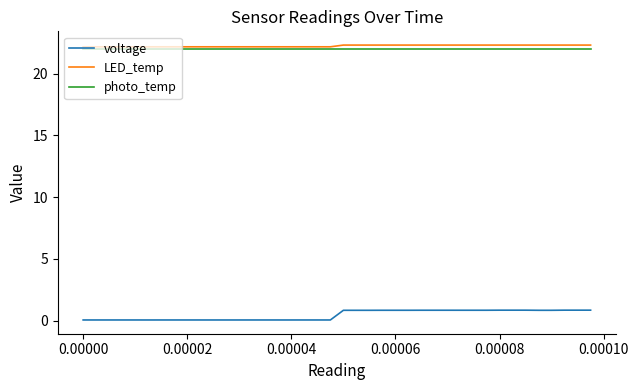

True or false: voltage and LED_temp intersect in this chart.

False